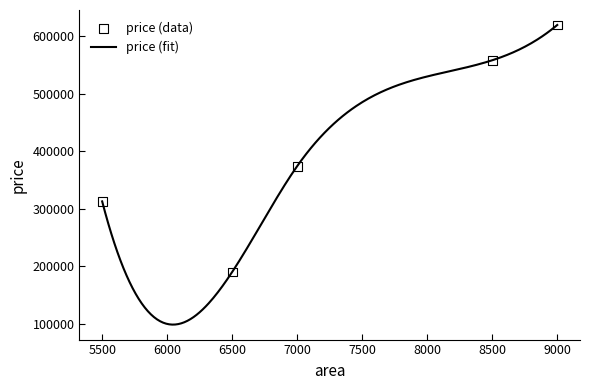

Which has a higher value, 8500 or 5500?

8500